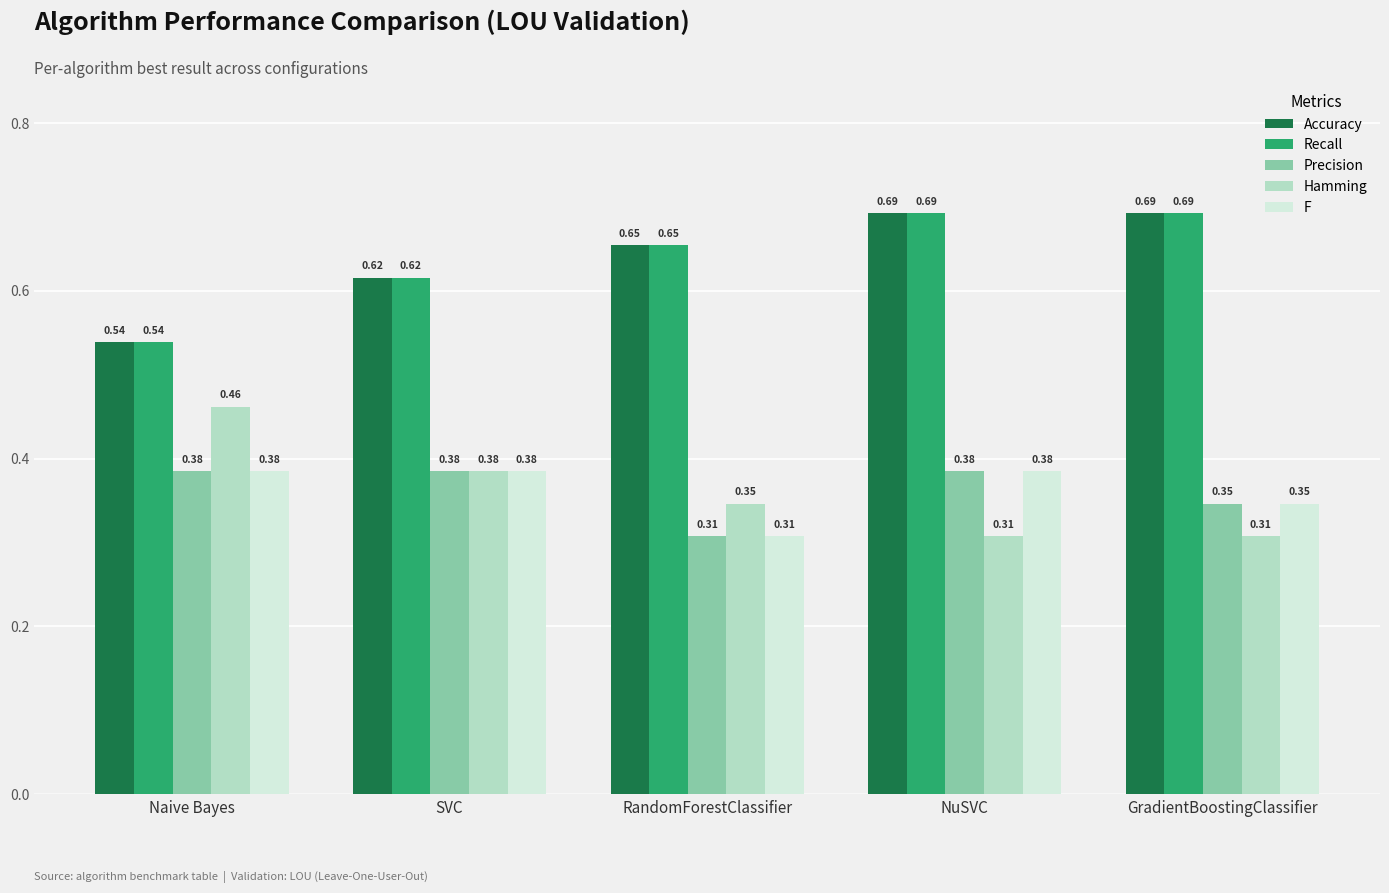

What is the difference between the maximum and second lowest values in the Recall series?

0.1